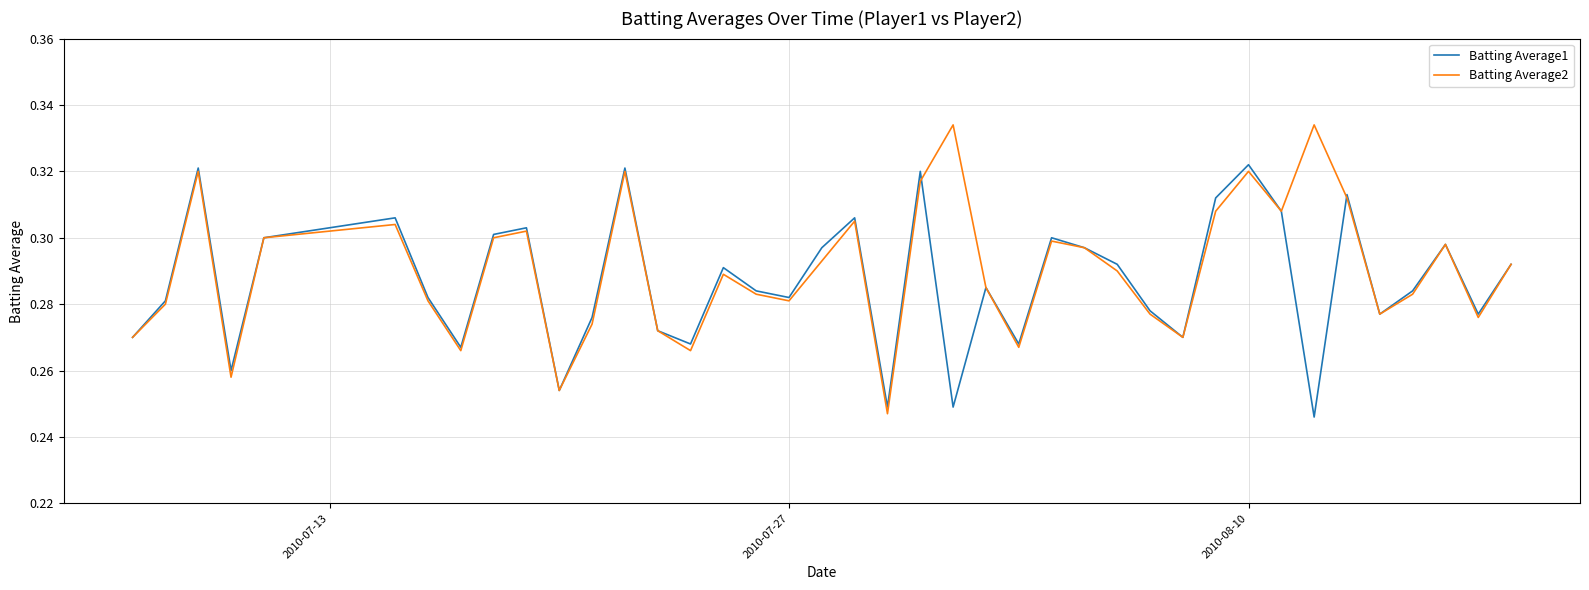

True or false: Batting Average1 has more than 1 interior local peaks.

True